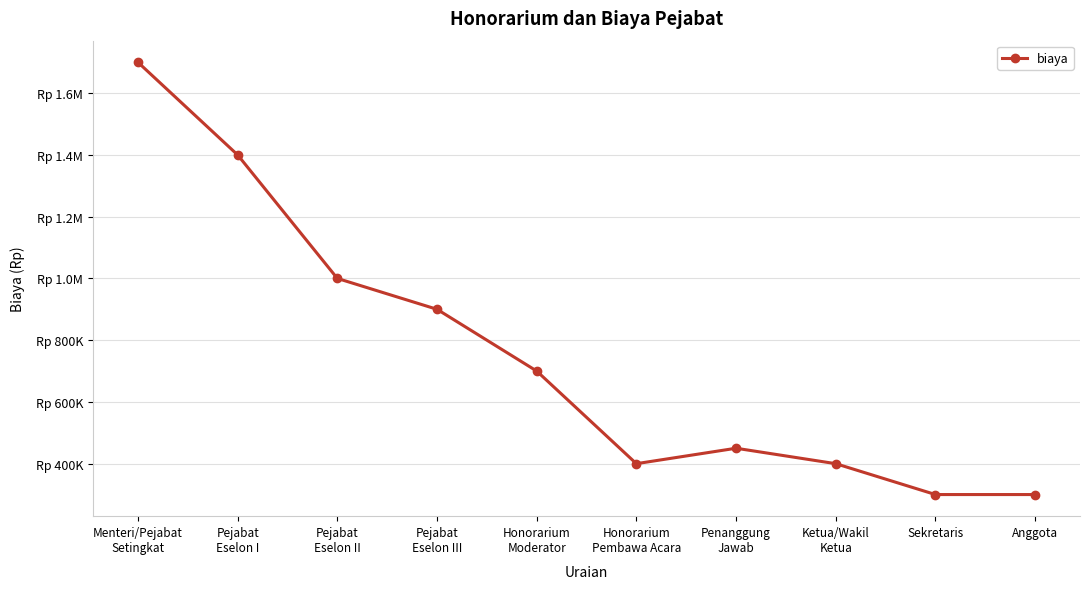

Is this an area chart (filled region under the line)?

No